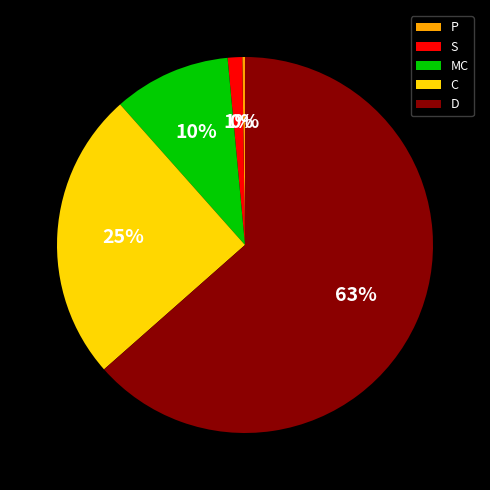

To the nearest percent, what percentage of the pie is C?

25%